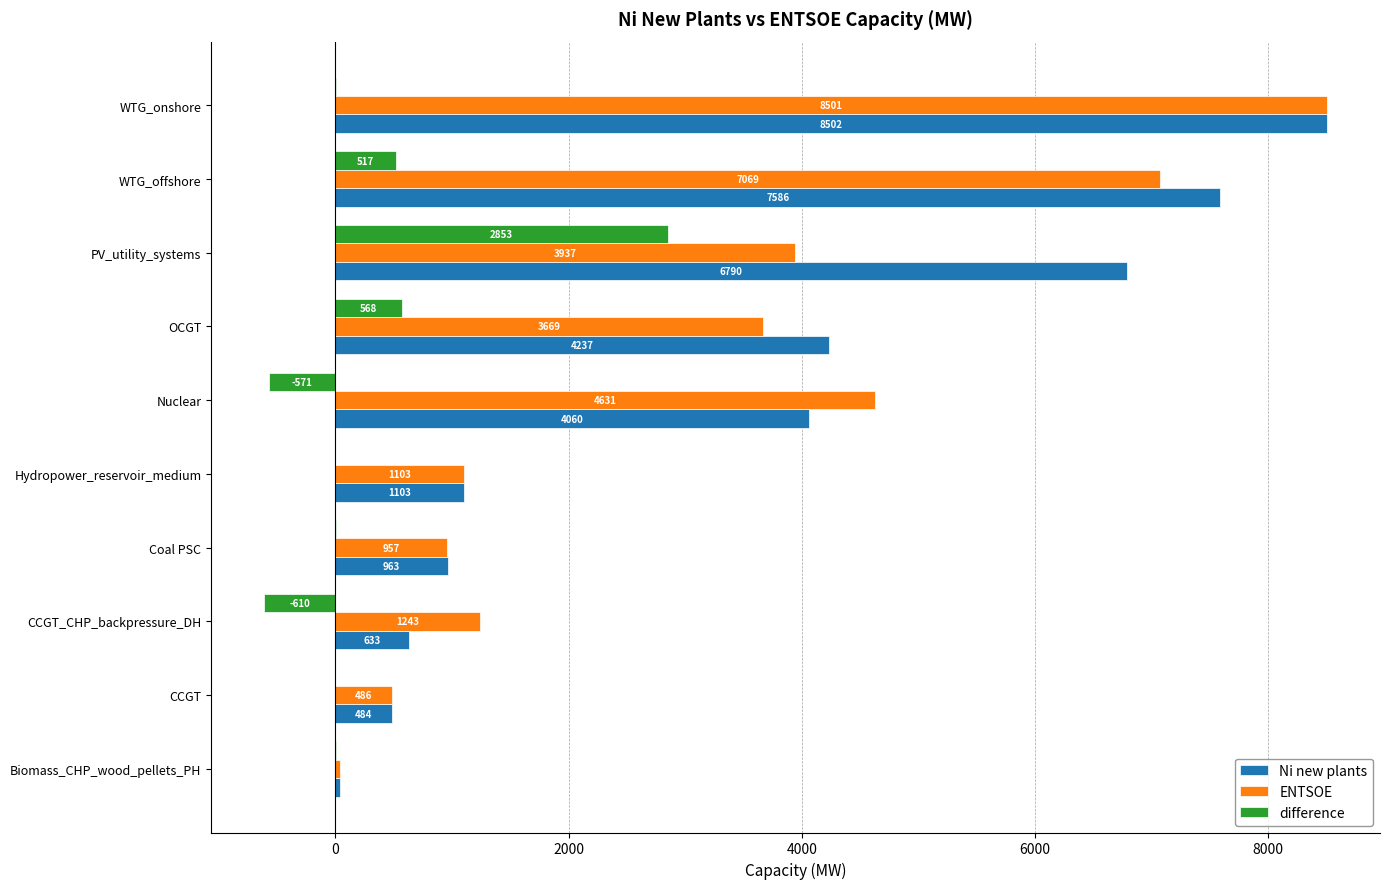

Where is ENTSOE nearest to the value 4269?

PV_utility_systems